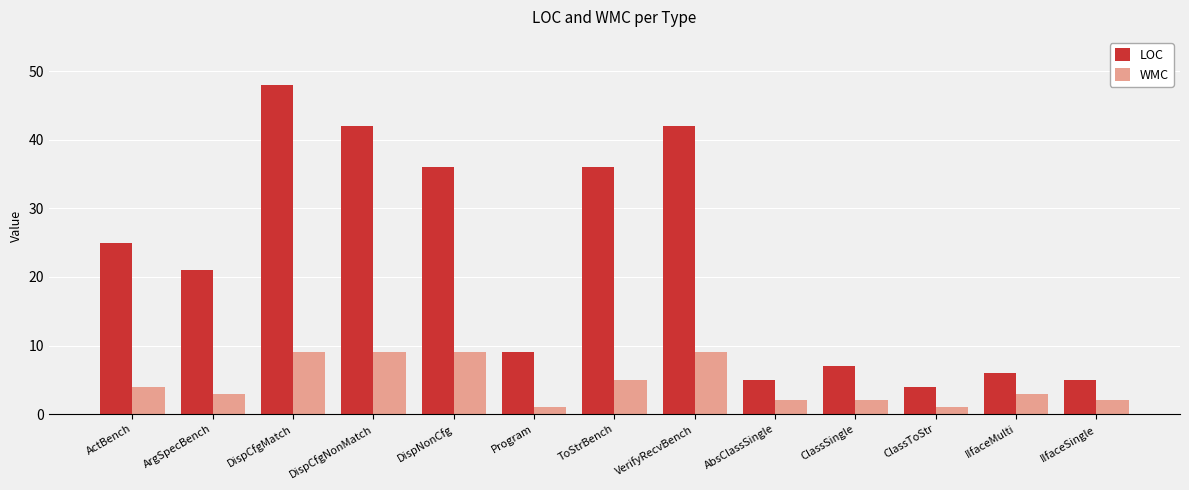

Which series changed the most between DispCfgNonMatch and IIfaceSingle?

LOC